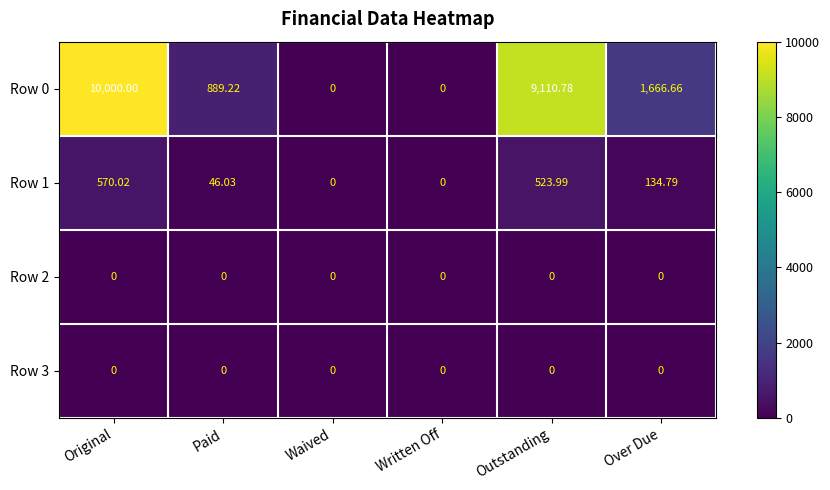

At which category is the sum across all series the highest?

Original